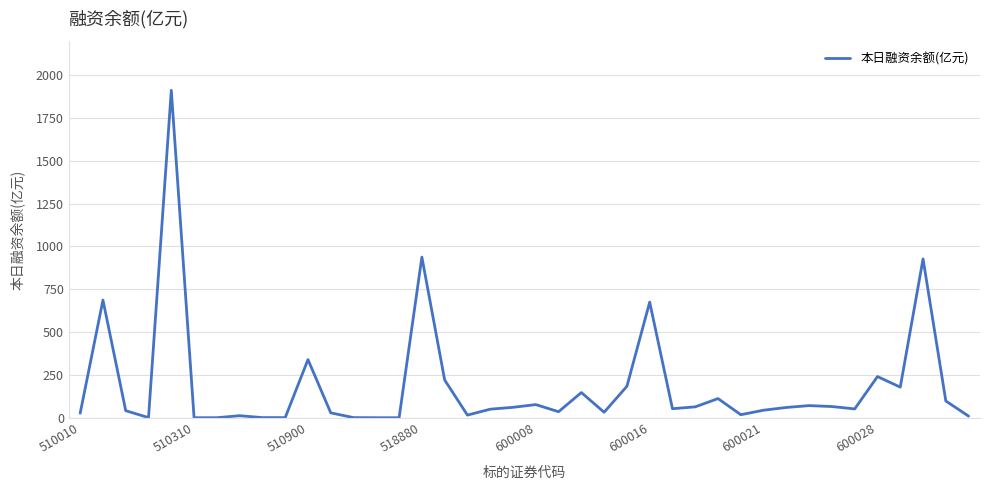

What is the difference between the maximum and minimum values?

1910.9